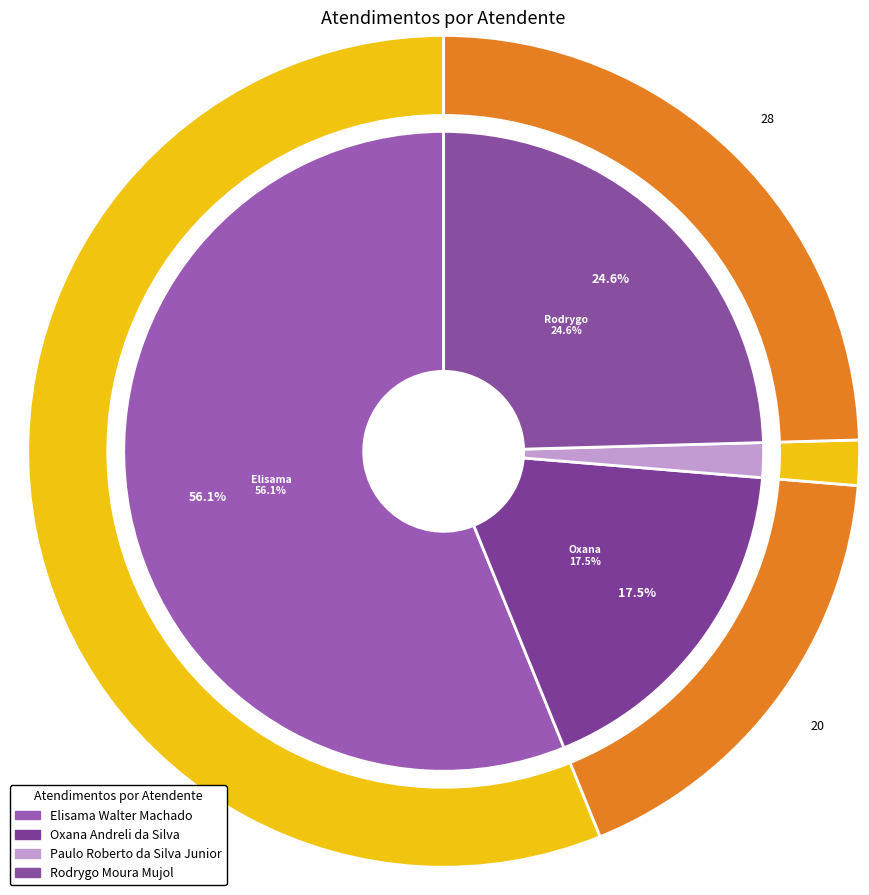

What is the change in value from Elisama Walter Machado to Paulo Roberto da Silva Junior?

-62